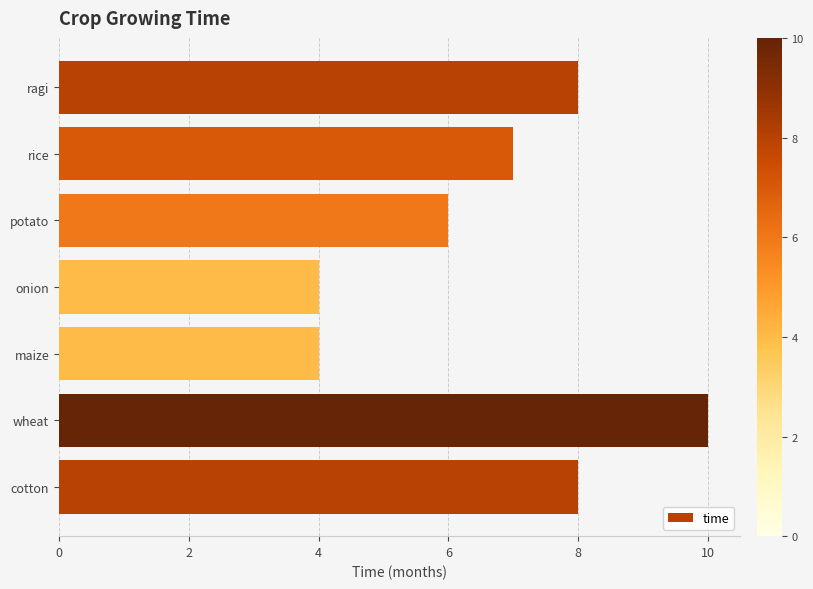

What is the change in value from onion to rice?

+3